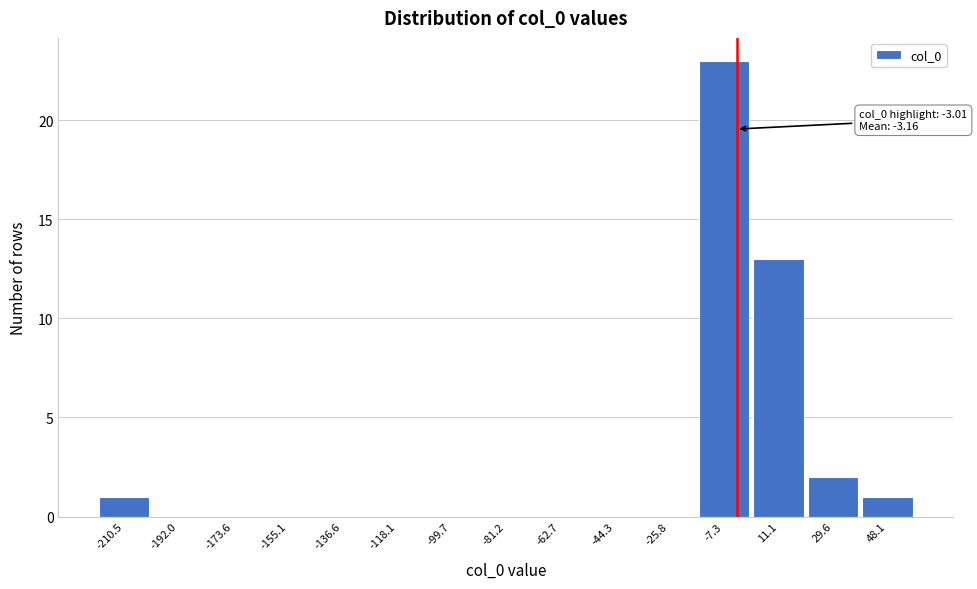

Which range on the x-axis has the tallest bar?

-16 to 2